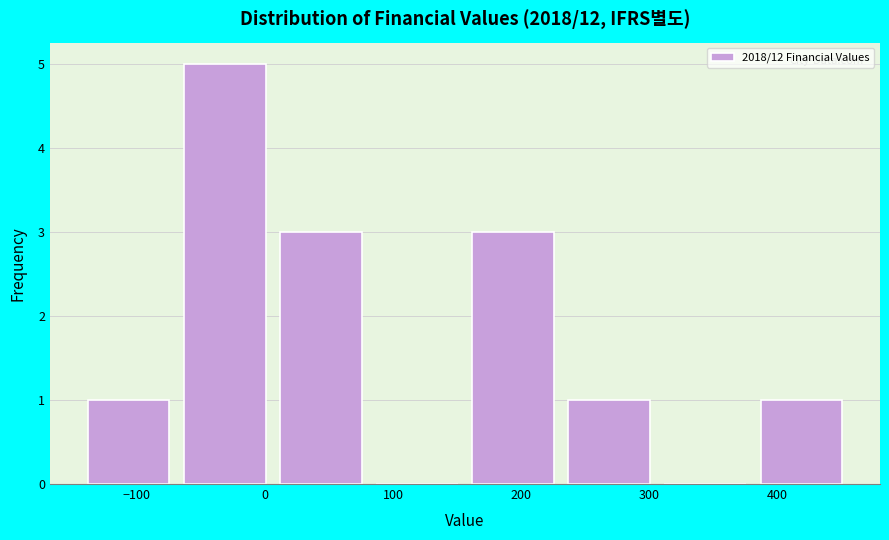

Which range on the x-axis has the tallest bar?

-69 to 6